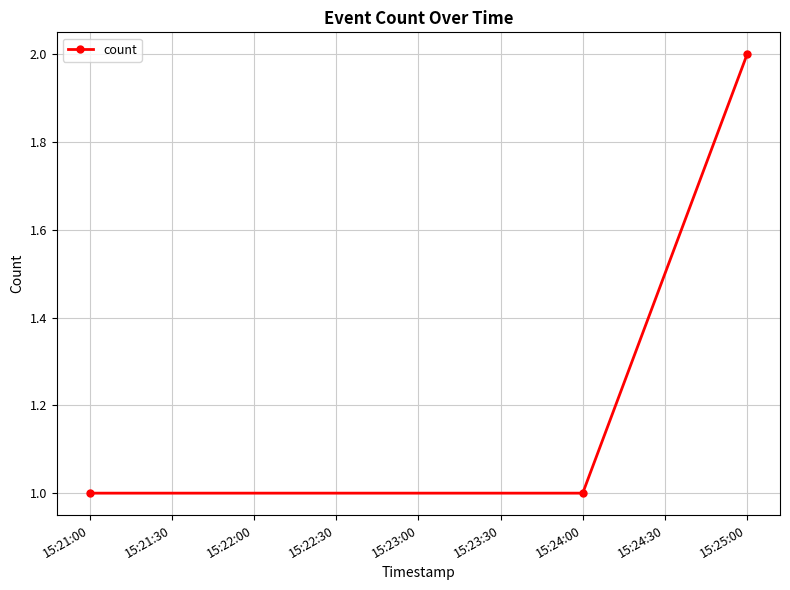

What is the maximum value shown in the chart?

2